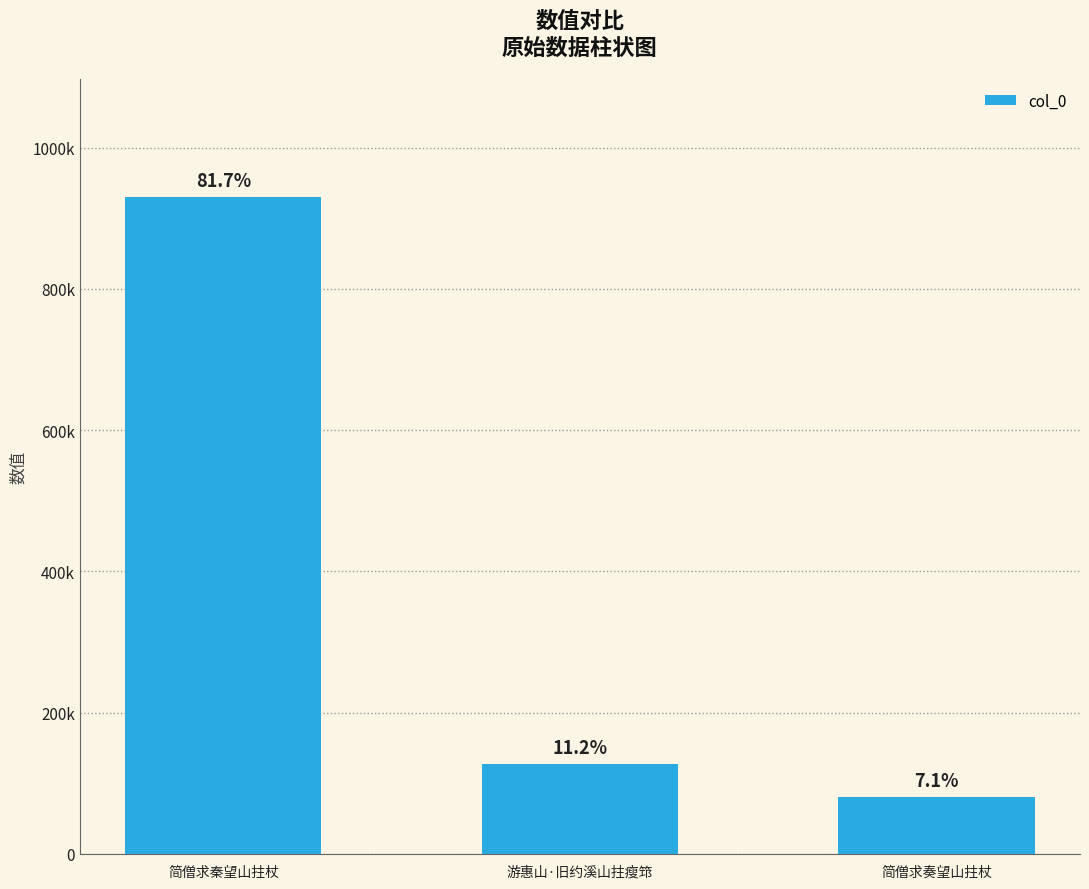

Are the bars grouped side by side (vs. stacked)?

No